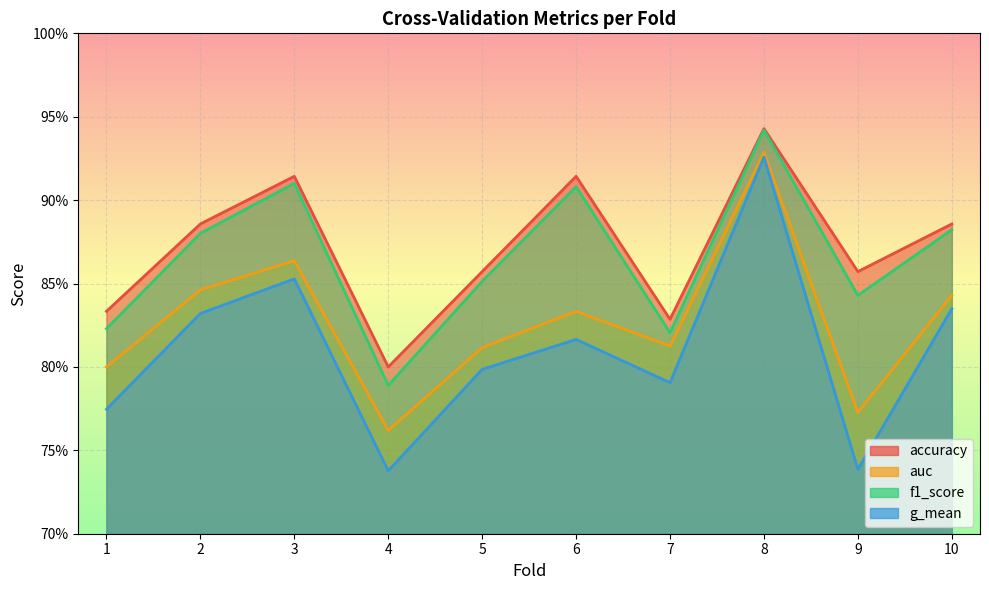

True or false: f1_score and accuracy intersect in this chart.

False